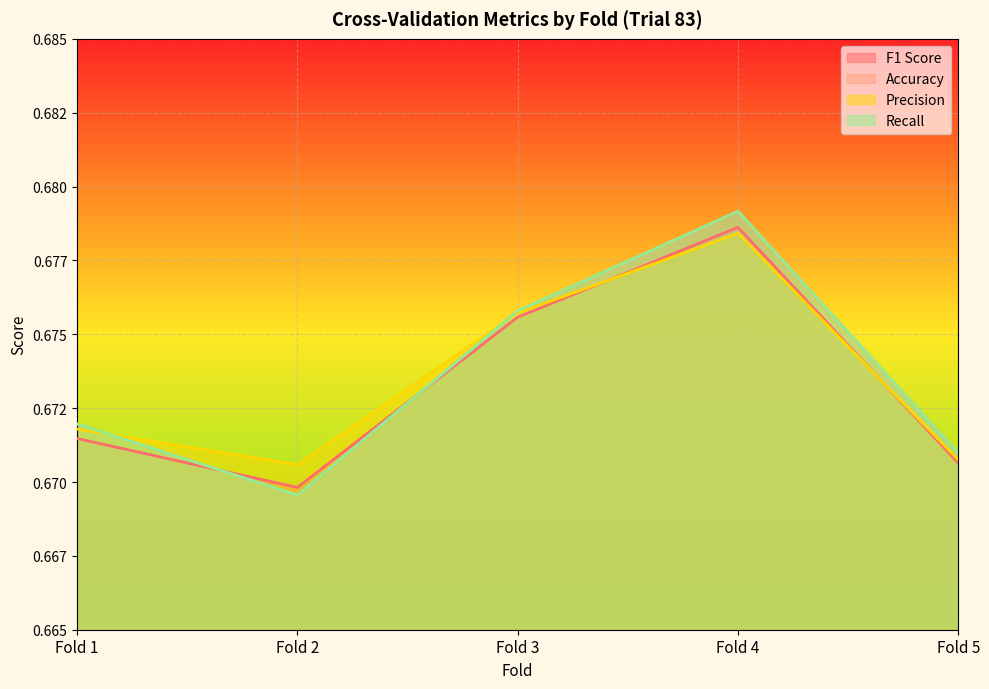

At Fold 1, list the series in order from largest to smallest.

Accuracy, Recall, Precision, F1 Score